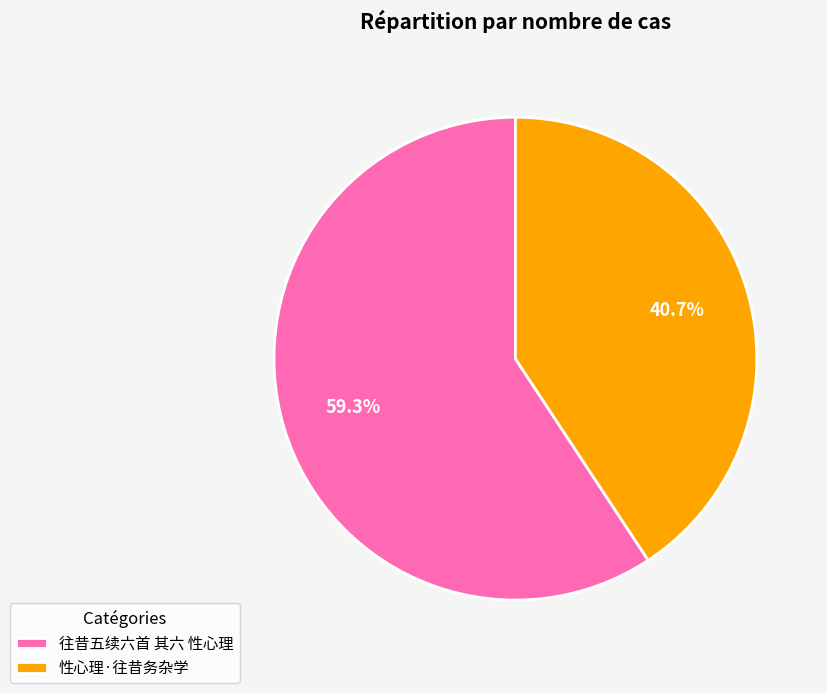

What portion of the pie excludes 往昔五续六首 其六 性心理?

40.7%